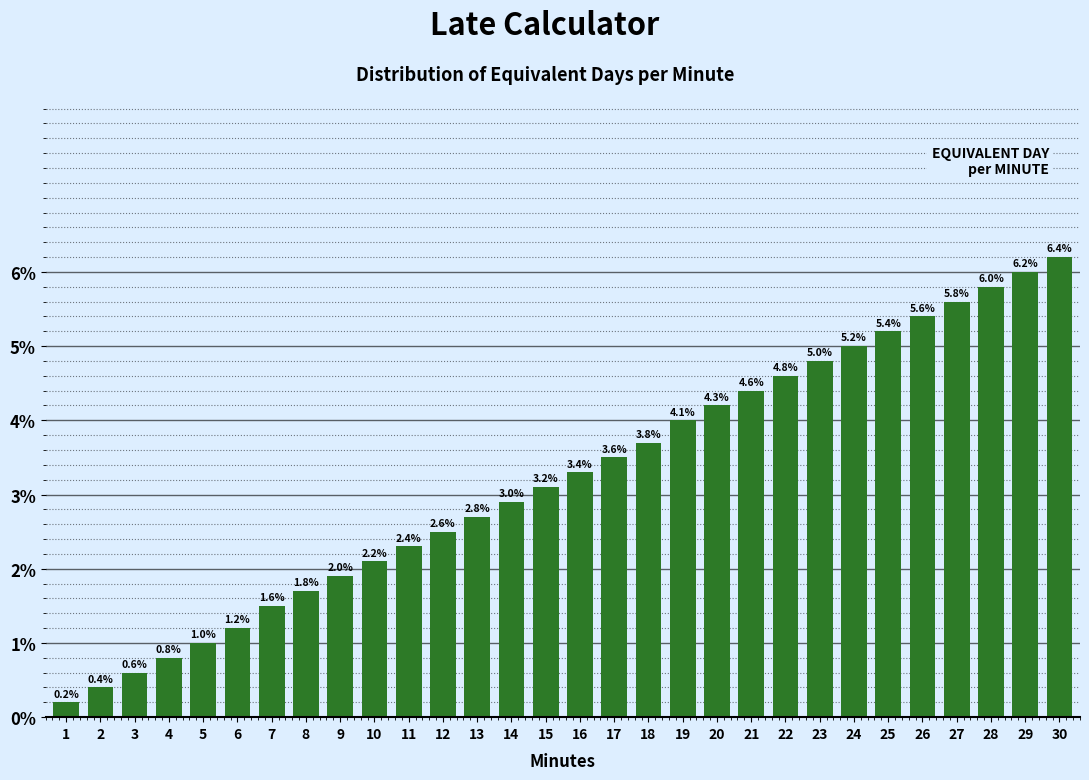

Are the bars horizontal?

No